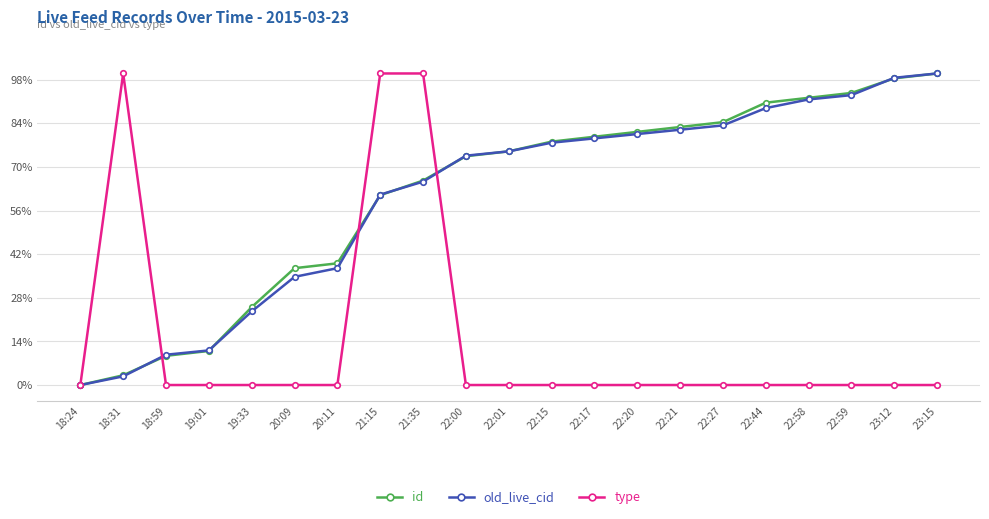

What is the approximate value of old_live_cid at 22:27?

83.3